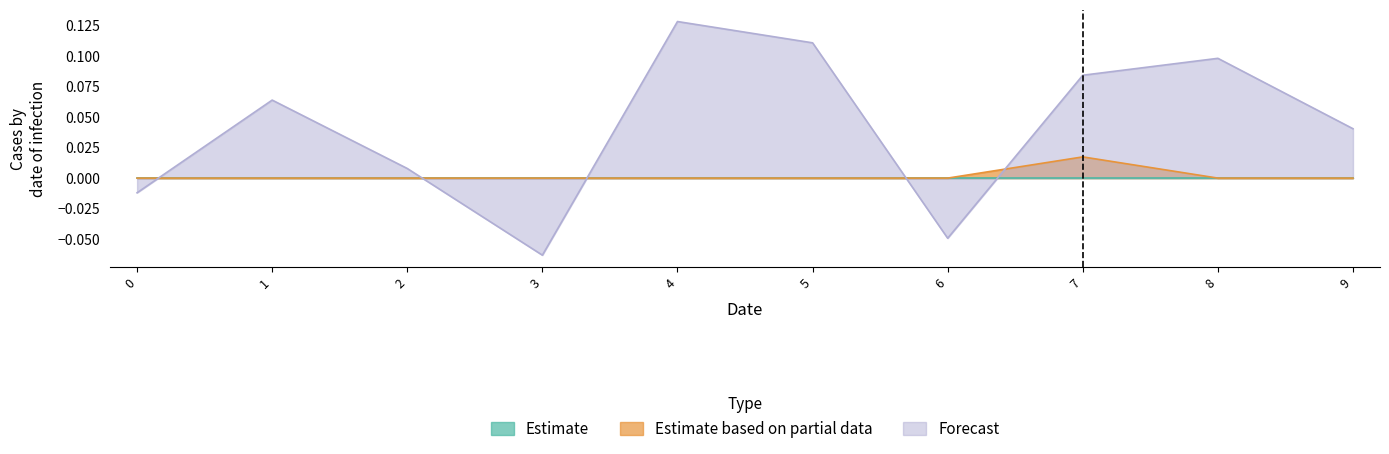

Reading left to right, list all the values displayed in this chart.

Estimate based on partial data: 0=0.0	1=0.0	2=0.0	3=0.0	4=0.0	5=0.0	6=0.0	7=0.0	8=0.0	9=0.0
Forecast: 0=-0.0	1=0.1	2=0.0	3=-0.1	4=0.1	5=0.1	6=-0.0	7=0.1	8=0.1	9=0.0